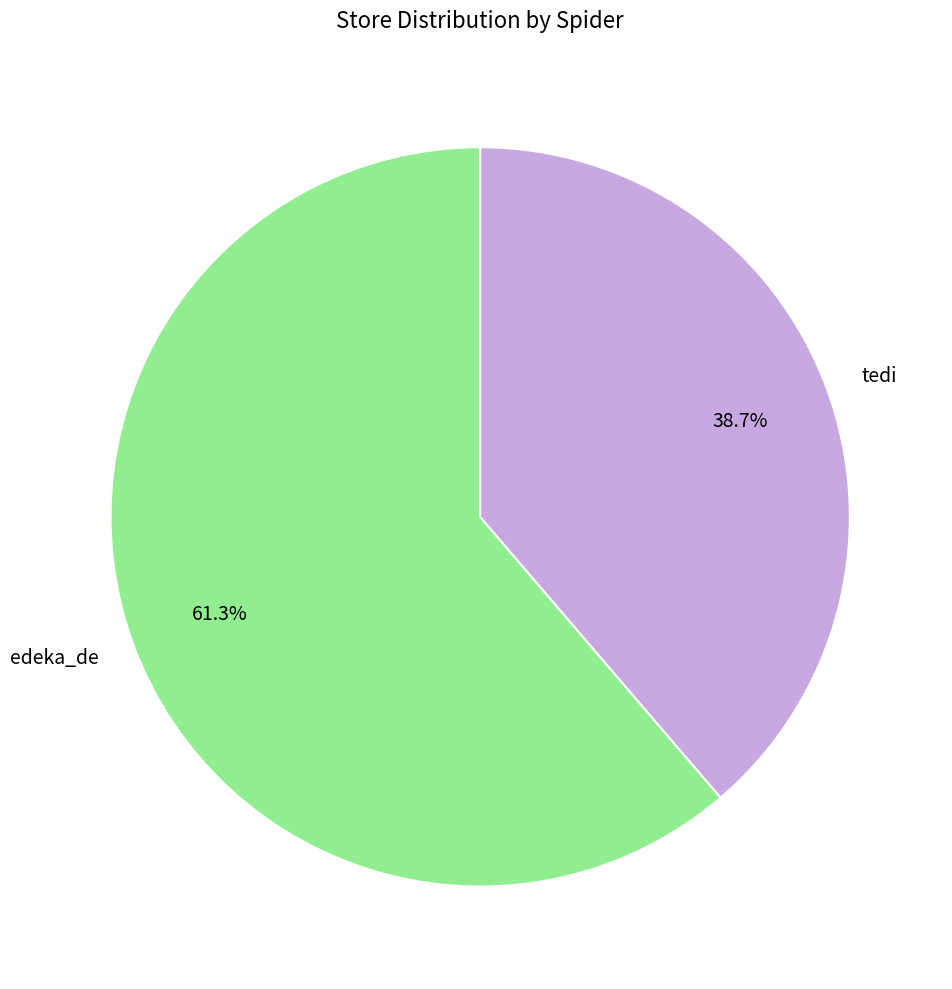

To the nearest percent, what is the difference between the edeka_de and tedi slice percentages?

23%